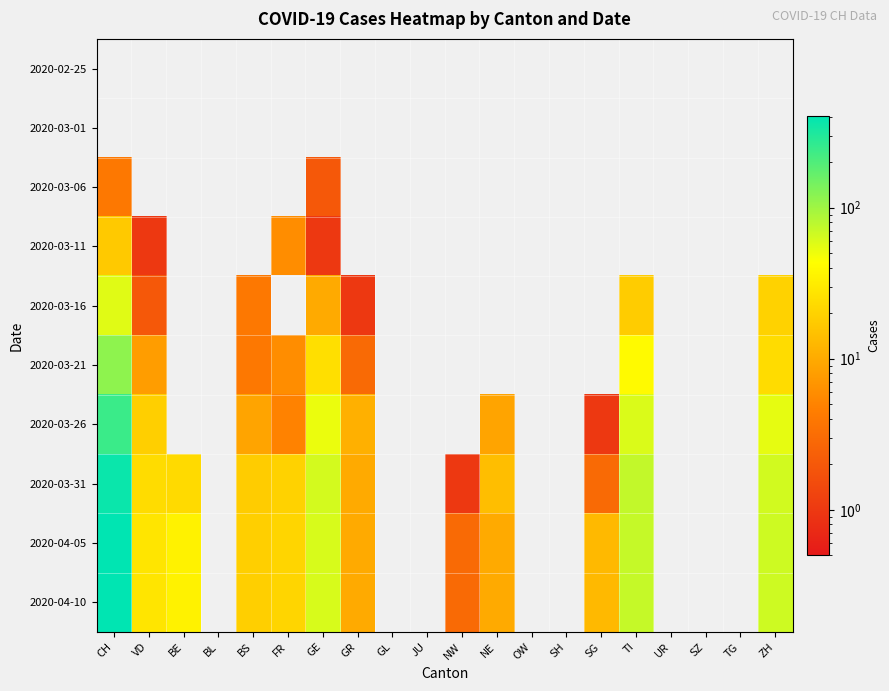

Reading left to right, what are all the values shown in this chart?

2020-02-25: CH=0	VD=0	BE=0	BL=0	BS=0	FR=0	GE=0	GR=0	GL=0	JU=0	NW=0	NE=0	OW=0	SH=0	SG=0	TI=0	UR=0	SZ=0	TG=0	ZH=0
2020-03-01: CH=0	VD=0	BE=0	BL=0	BS=0	FR=0	GE=0	GR=0	GL=0	JU=0	NW=0	NE=0	OW=0	SH=0	SG=0	TI=0	UR=0	SZ=0	TG=0	ZH=0
2020-03-06: CH=4	VD=0	BE=0	BL=0	BS=0	FR=0	GE=2	GR=0	GL=0	JU=0	NW=0	NE=0	OW=0	SH=0	SG=0	TI=0	UR=0	SZ=0	TG=0	ZH=0
2020-03-11: CH=17	VD=1	BE=0	BL=0	BS=0	FR=6	GE=1	GR=0	GL=0	JU=0	NW=0	NE=0	OW=0	SH=0	SG=0	TI=0	UR=0	SZ=0	TG=0	ZH=0
2020-03-16: CH=57	VD=2	BE=0	BL=0	BS=4	FR=0	GE=10	GR=1	GL=0	JU=0	NW=0	NE=0	OW=0	SH=0	SG=0	TI=18	UR=0	SZ=0	TG=0	ZH=20
2020-03-21: CH=117	VD=8	BE=0	BL=0	BS=4	FR=6	GE=25	GR=3	GL=0	JU=0	NW=0	NE=0	OW=0	SH=0	SG=0	TI=40	UR=0	SZ=0	TG=0	ZH=24
2020-03-26: CH=243	VD=19	BE=0	BL=0	BS=9	FR=5	GE=52	GR=11	GL=0	JU=0	NW=0	NE=9	OW=0	SH=0	SG=1	TI=60	UR=0	SZ=0	TG=0	ZH=54
2020-03-31: CH=367	VD=24	BE=23	BL=0	BS=18	FR=20	GE=64	GR=10	GL=0	JU=0	NW=1	NE=14	OW=0	SH=0	SG=3	TI=74	UR=0	SZ=0	TG=0	ZH=65
2020-04-05: CH=406	VD=28	BE=35	BL=0	BS=19	FR=21	GE=61	GR=10	GL=0	JU=0	NW=3	NE=10	OW=0	SH=0	SG=13	TI=72	UR=0	SZ=0	TG=0	ZH=67
2020-04-10: CH=406	VD=28	BE=35	BL=0	BS=19	FR=21	GE=61	GR=10	GL=0	JU=0	NW=3	NE=10	OW=0	SH=0	SG=13	TI=72	UR=0	SZ=0	TG=0	ZH=67